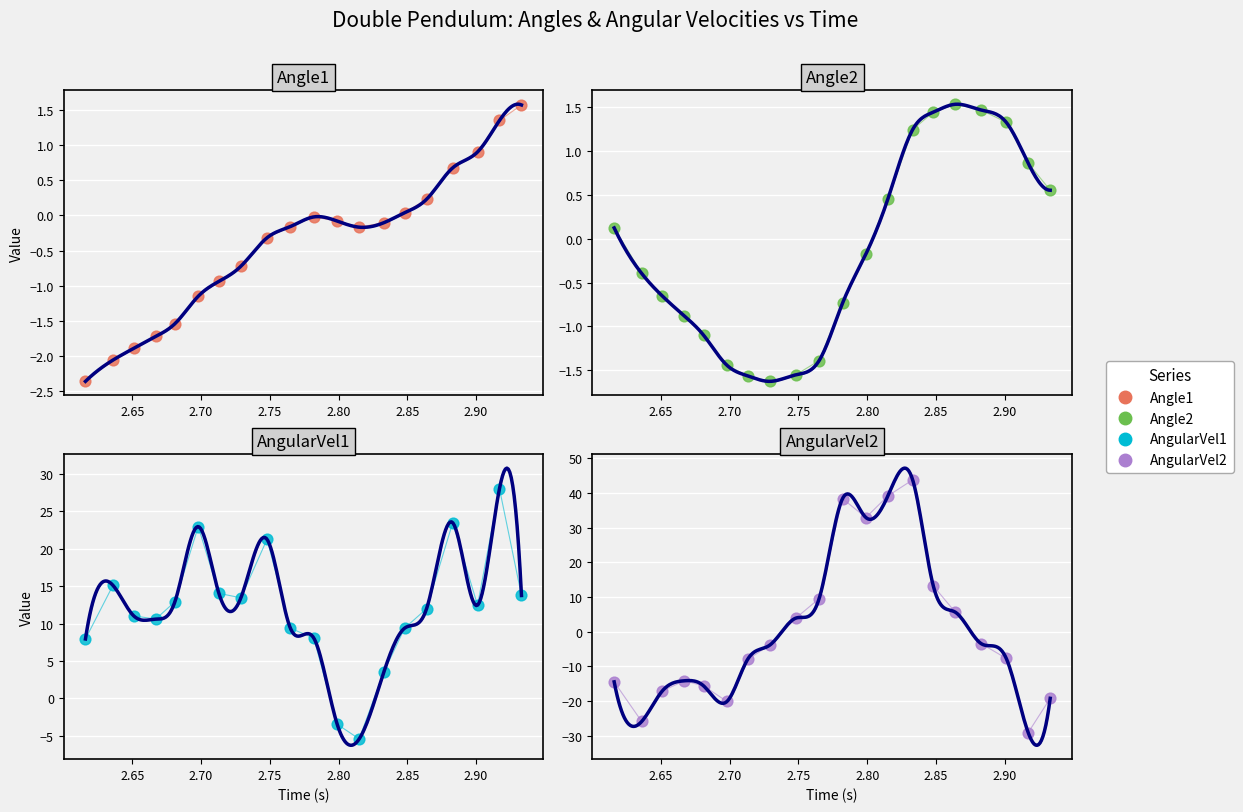

What are all the series names shown in the legend?

Angle1, Angle2, AngularVel1, AngularVel2